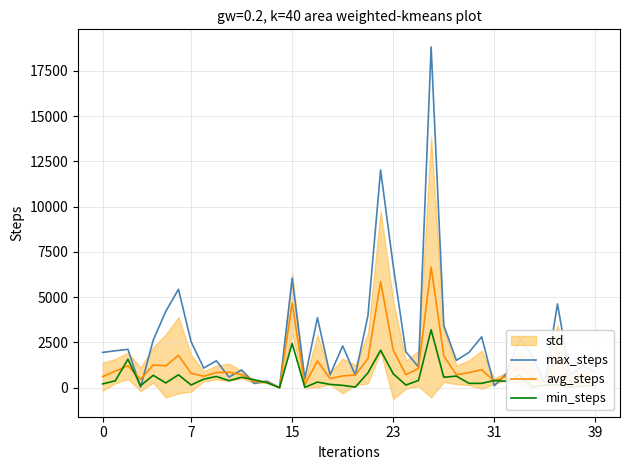

What is the highest value of the avg_steps series?

6668.5